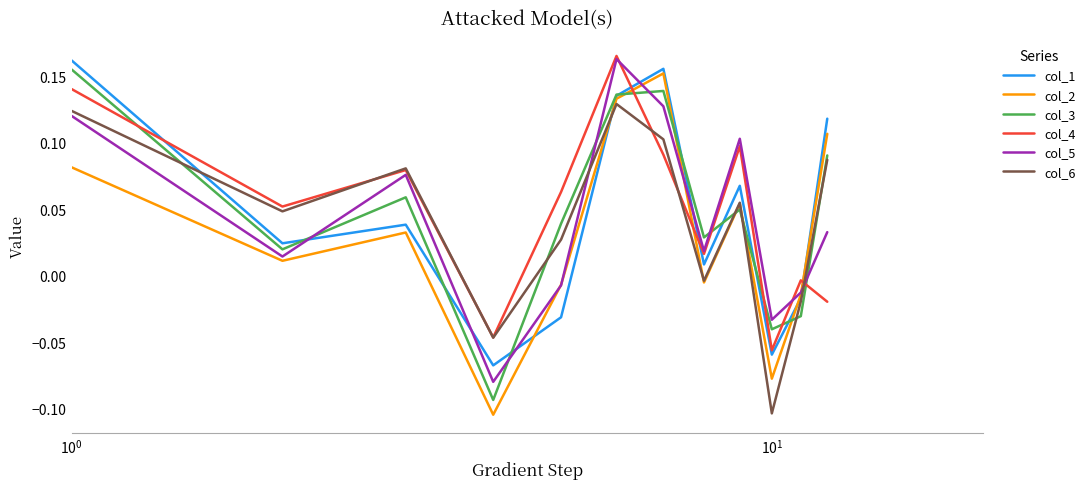

True or false: col_6 and col_3 cross at least once.

True